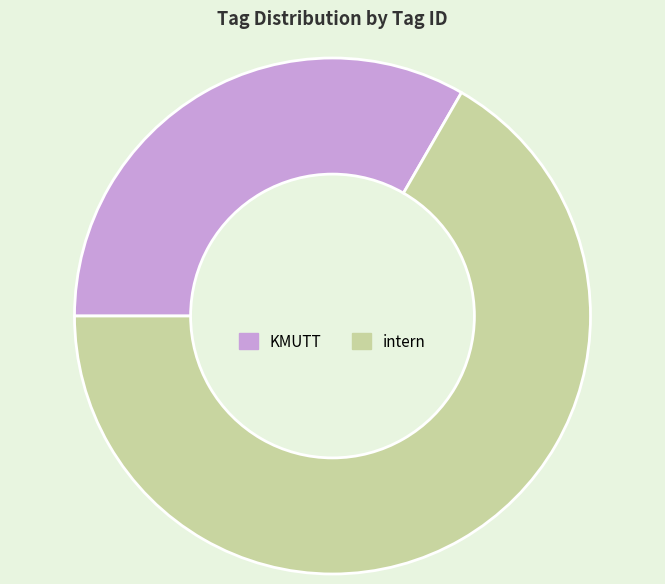

Which slice is the largest?

intern